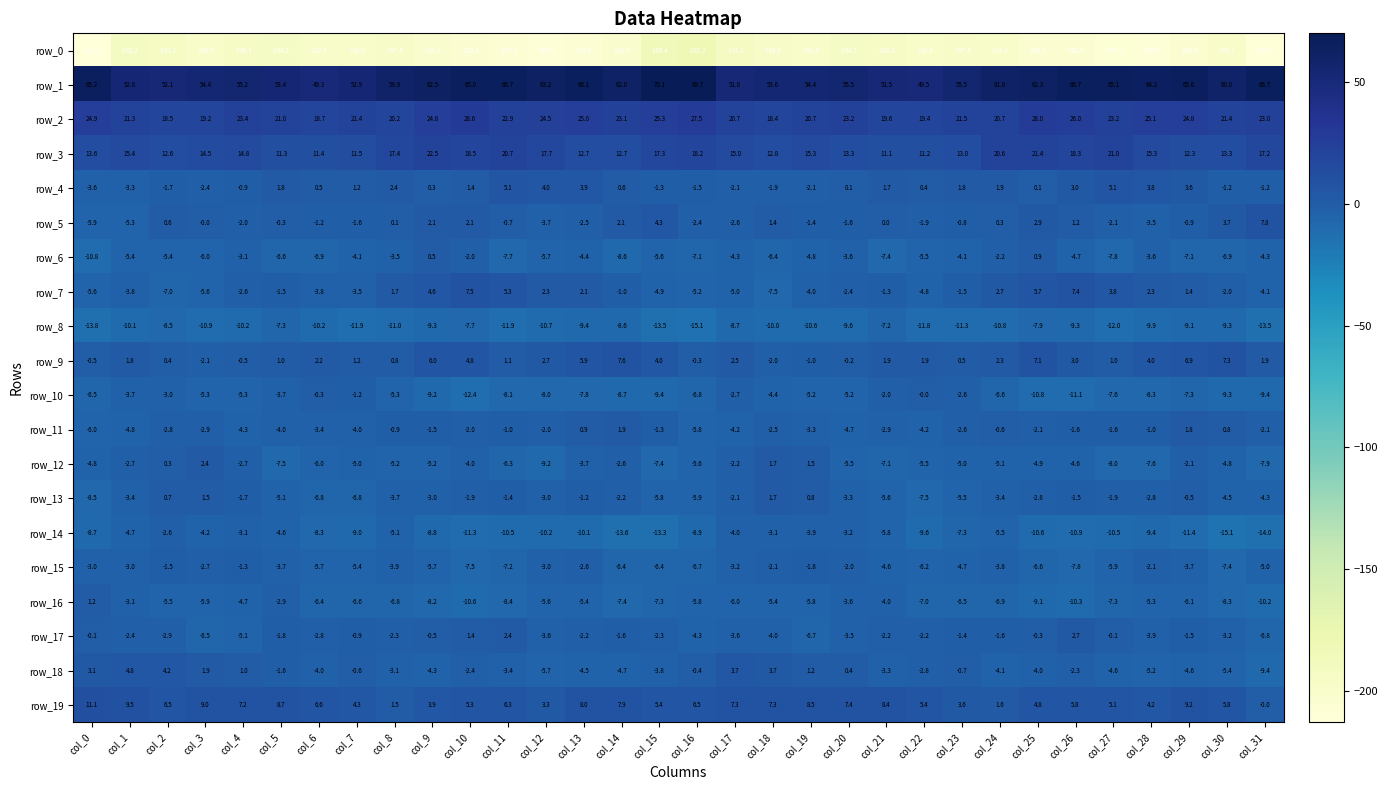

Between col_0 and col_31, which series saw the biggest shift?

row_5